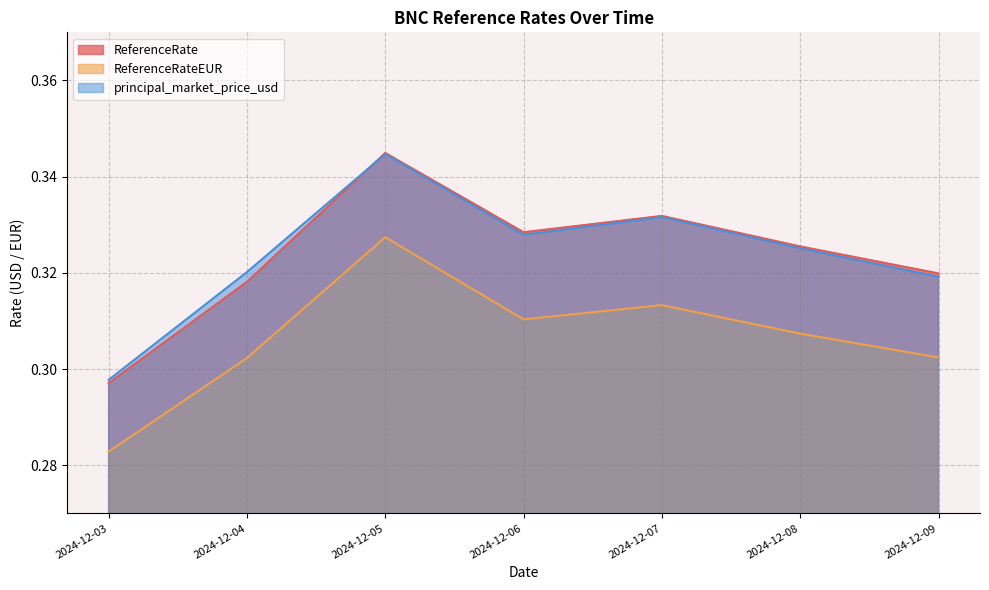

What is the value of the principal_market_price_usd point at the 1st from the left?

0.3